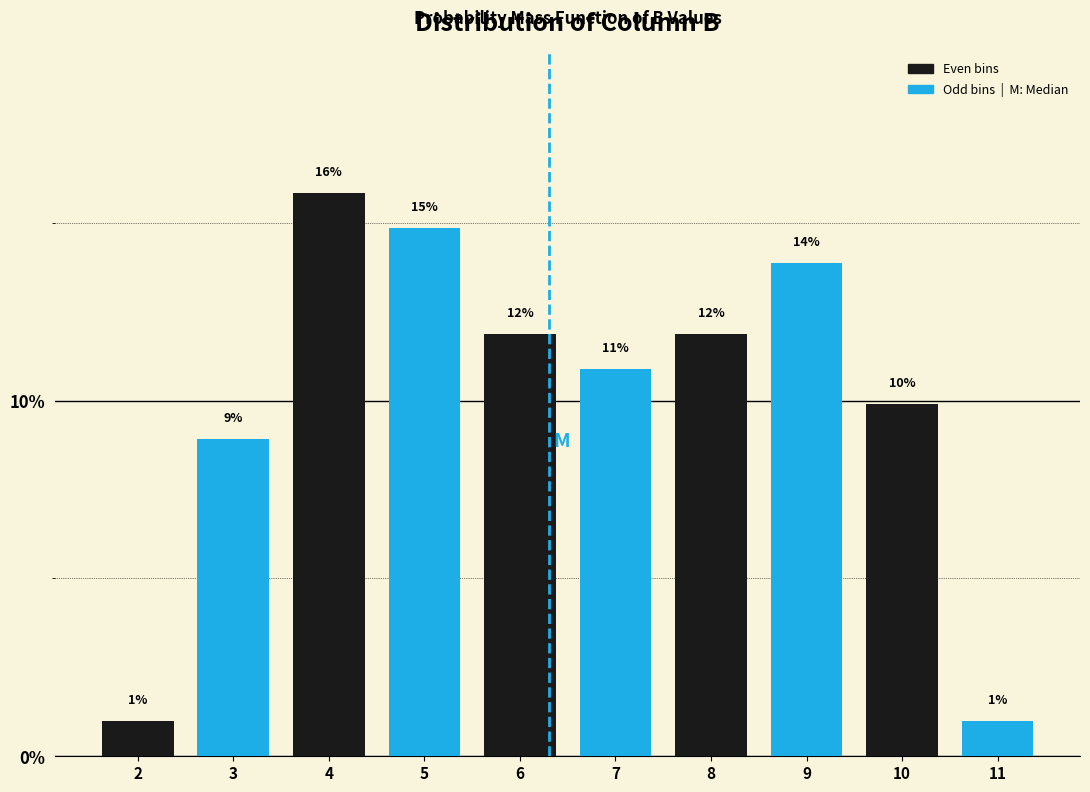

Are the bars horizontal?

No